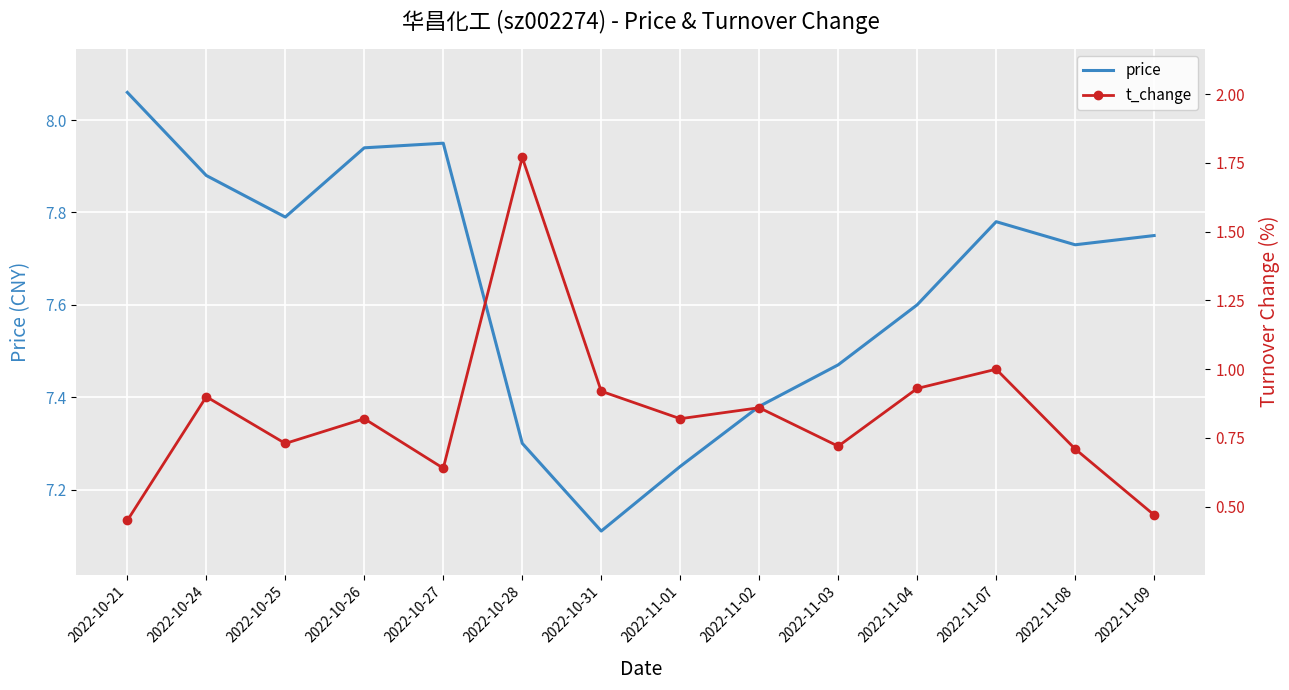

What is the highest value of the price series?

8.1